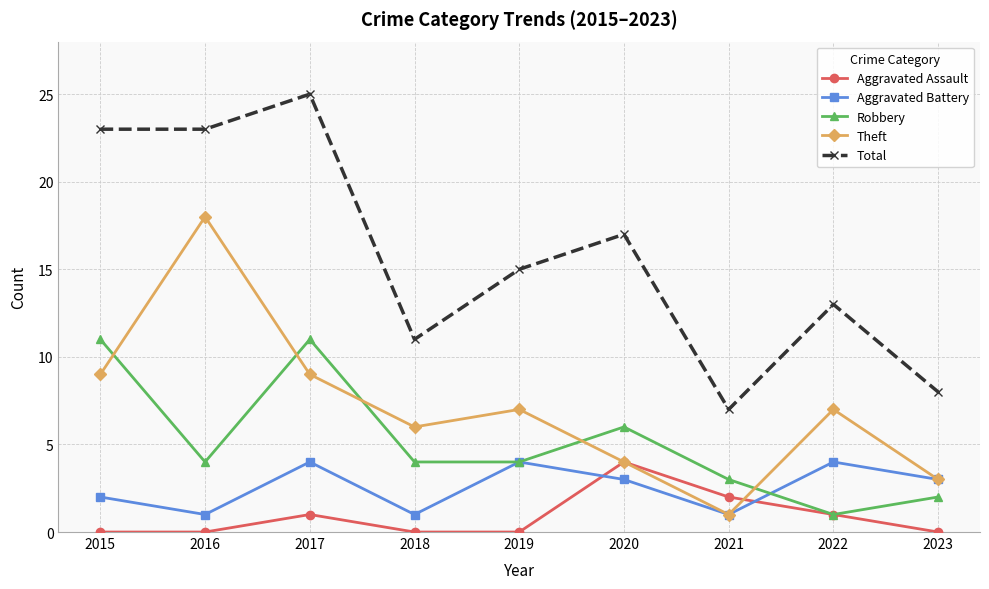

What is the value of the Aggravated Battery point at the 7th from the left?

1